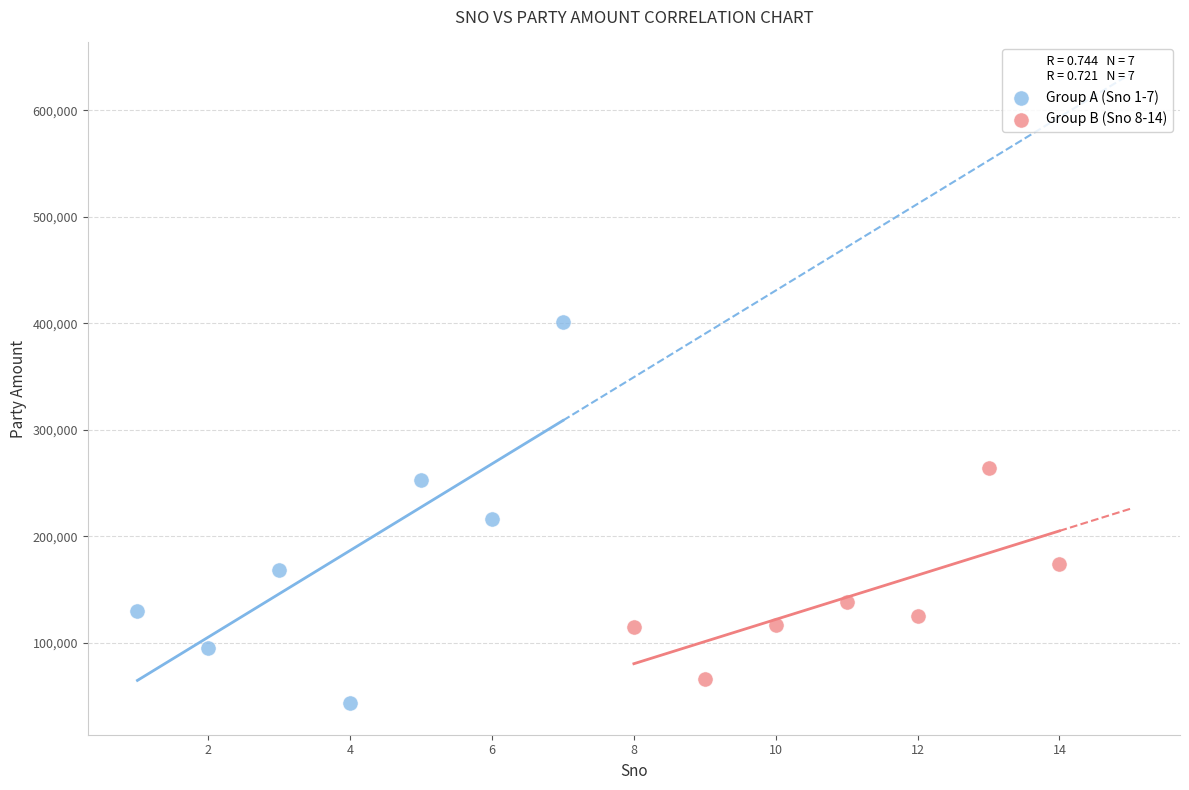

Which series has the widest spread of Y values?

Group A (Sno 1-7)